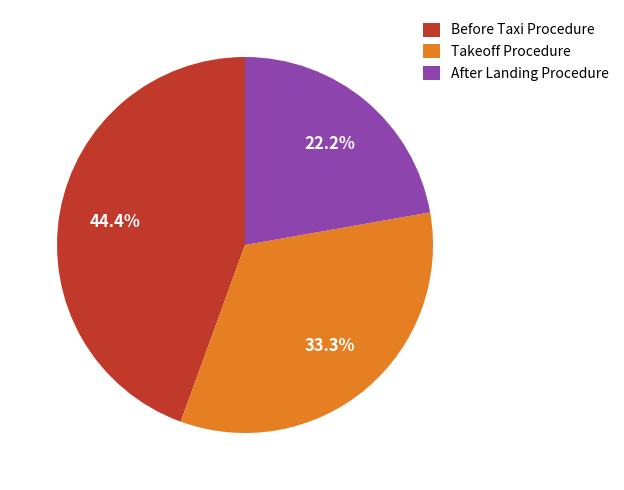

Is there any slice that represents more than half of the pie?

No